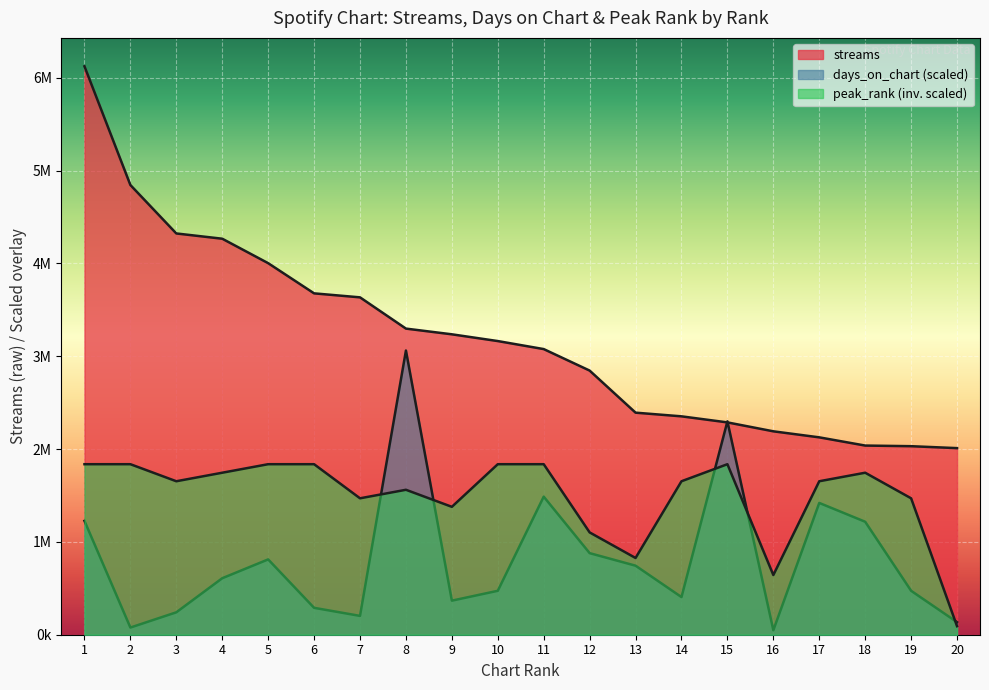

Where is days_on_chart nearest to the value 1554919?

11